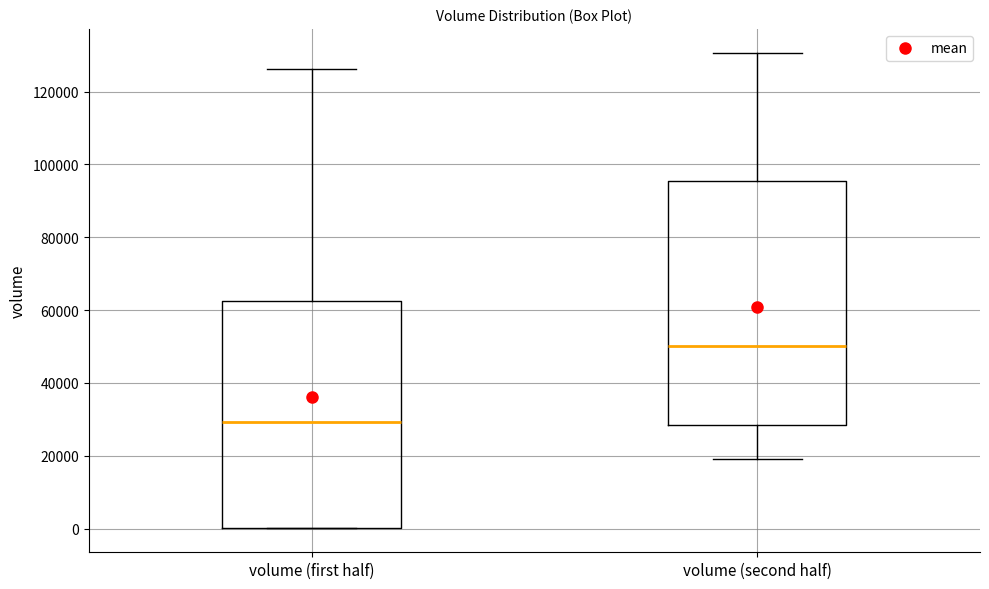

Comparing the boxes themselves (not the whiskers), which one is the tallest?

volume (second half)